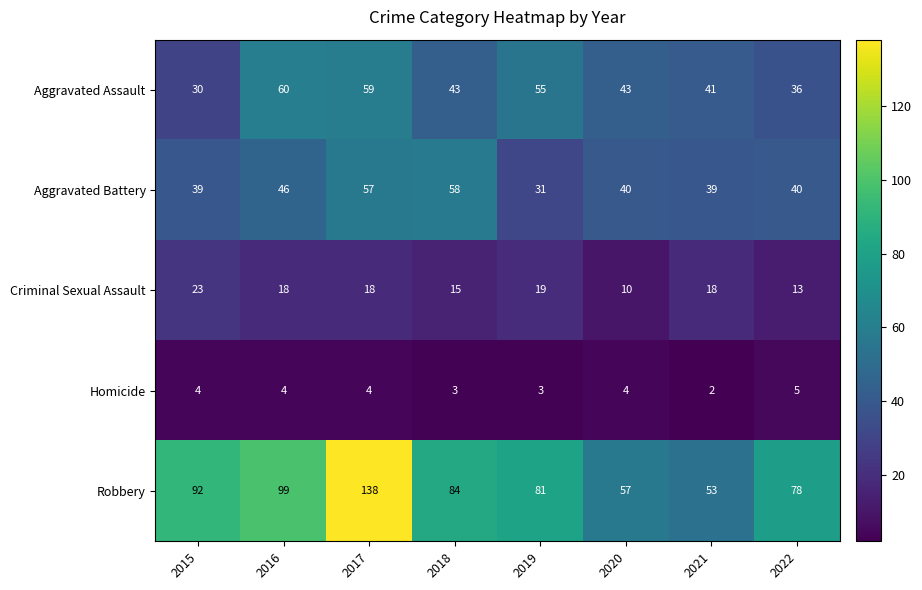

Between 2018 and 2020, which series saw the biggest shift?

Robbery